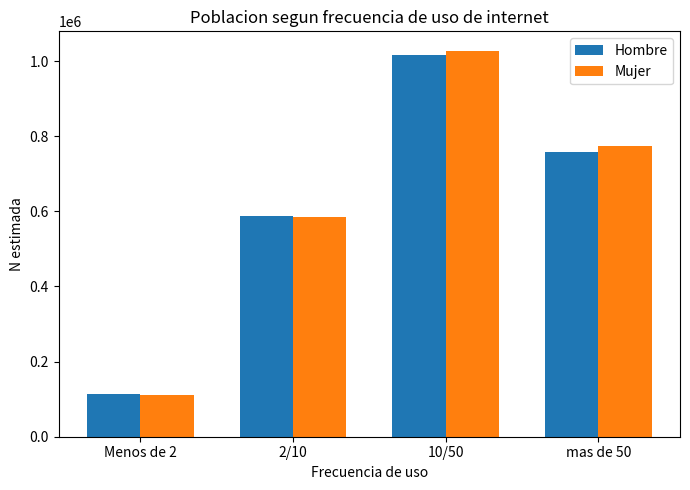

Is the value of Hombre at Menos de 2 greater than the value of Mujer at 10/50?

No